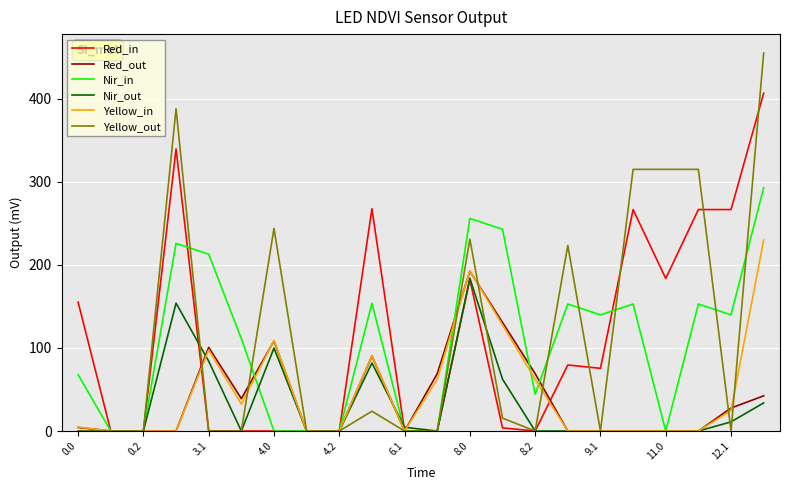

True or false: Nir_out has more than 0 points higher than both neighbors.

True